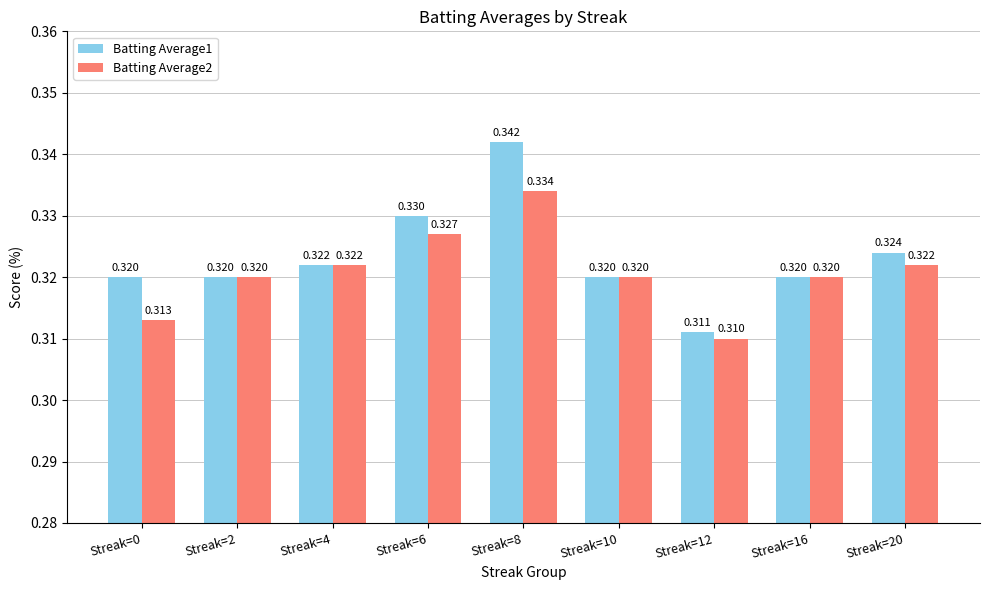

Is the value of Batting Average1 at Streak=16 greater than the value of Batting Average2 at Streak=0?

Yes